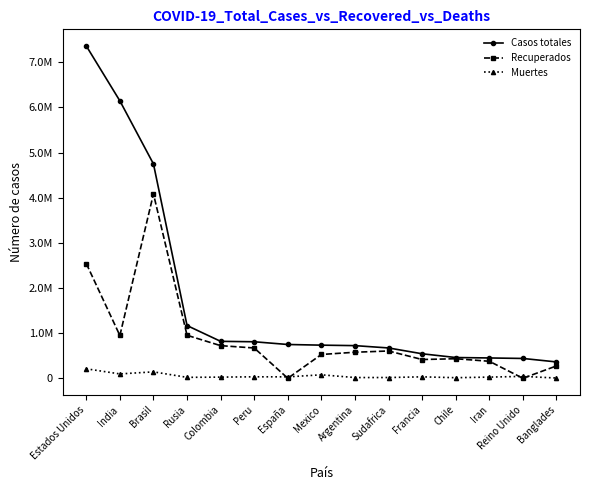

What is the greatest value displayed?

7361889